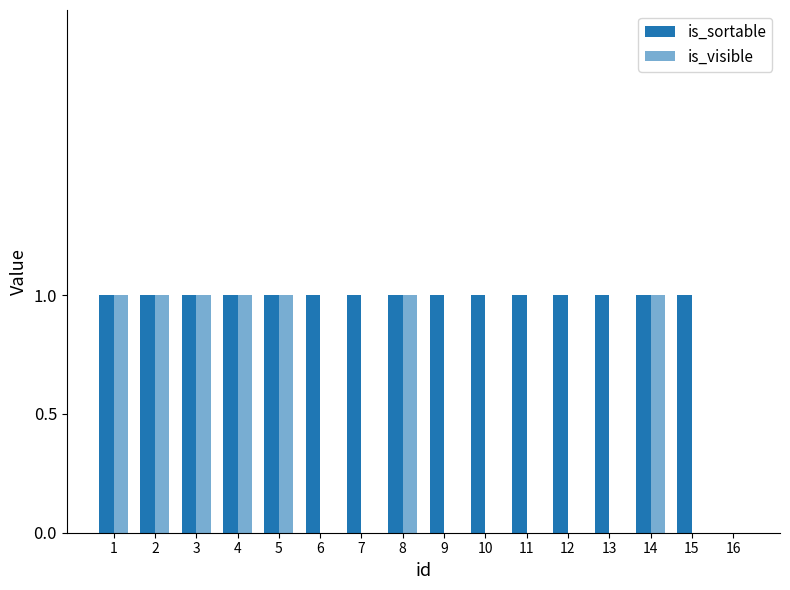

Reading left to right, what are all the values shown in this chart?

is_sortable: 1=1	2=1	3=1	4=1	5=1	6=1	7=1	8=1	9=1	10=1	11=1	12=1	13=1	14=1	15=1	16=0
is_visible: 1=1	2=1	3=1	4=1	5=1	6=0	7=0	8=1	9=0	10=0	11=0	12=0	13=0	14=1	15=0	16=0